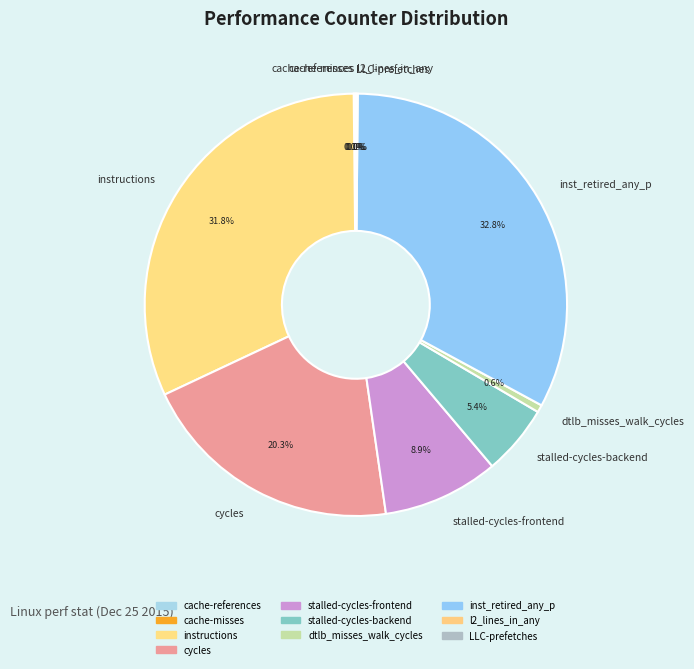

Which slice is the largest?

inst_retired_any_p